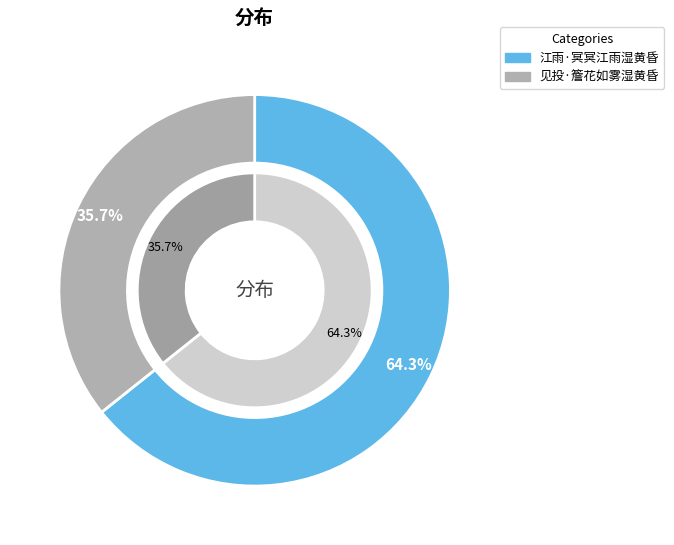

To the nearest percent, what is the difference between the 江雨·冥冥江雨湿黄昏 and 见投·簷花如雾湿黄昏 slice percentages?

29%